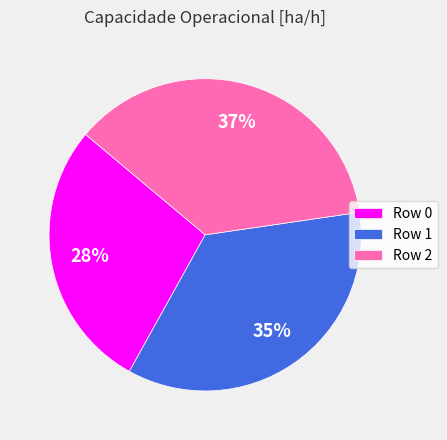

Is Row 2 the majority of the pie?

No